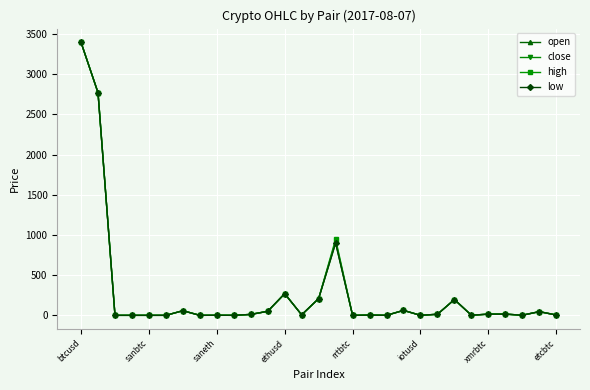

Does the chart display data point markers on the line(s)?

Yes